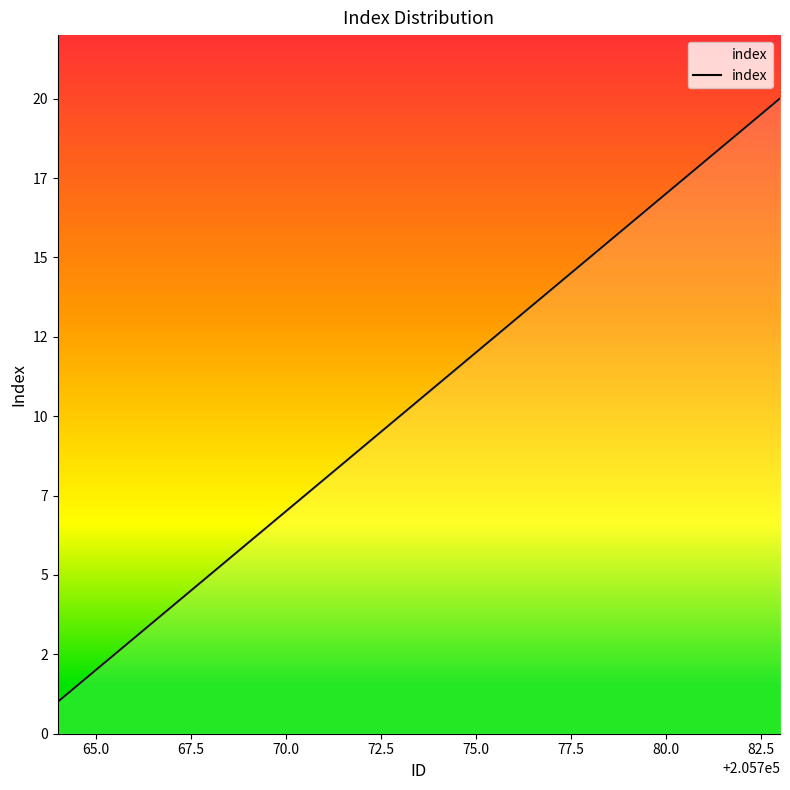

Does the chart have visible grid lines?

No